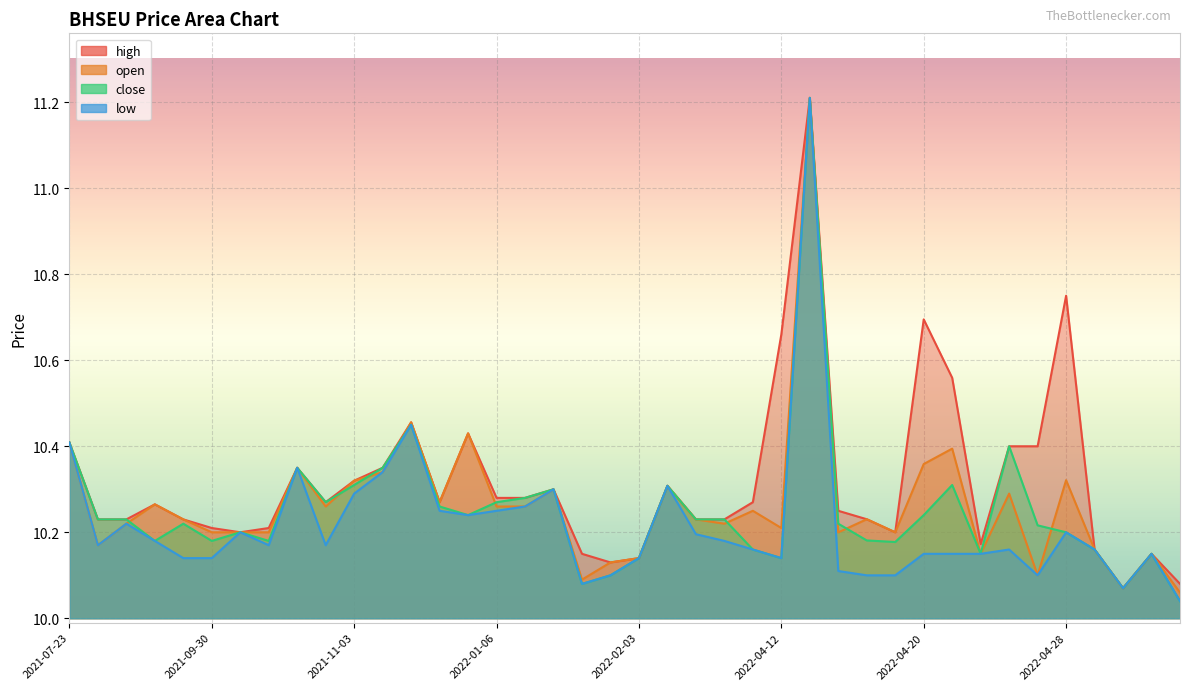

True or false: close and high cross at least once.

False